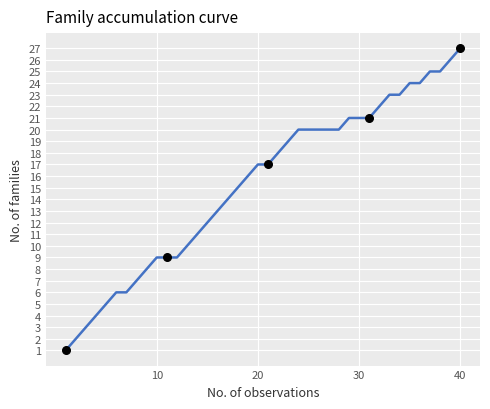

What is the difference between the maximum and minimum values?

26